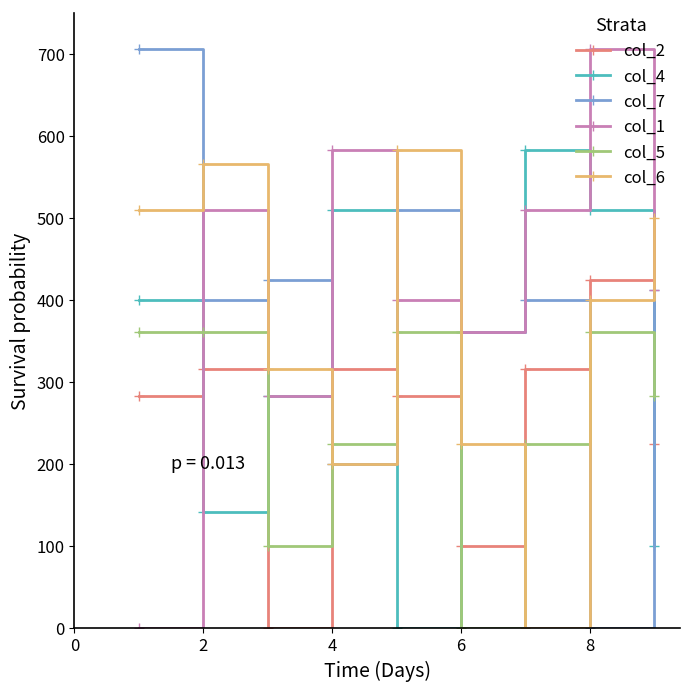

What is the average value of the col_2 series?

251.4